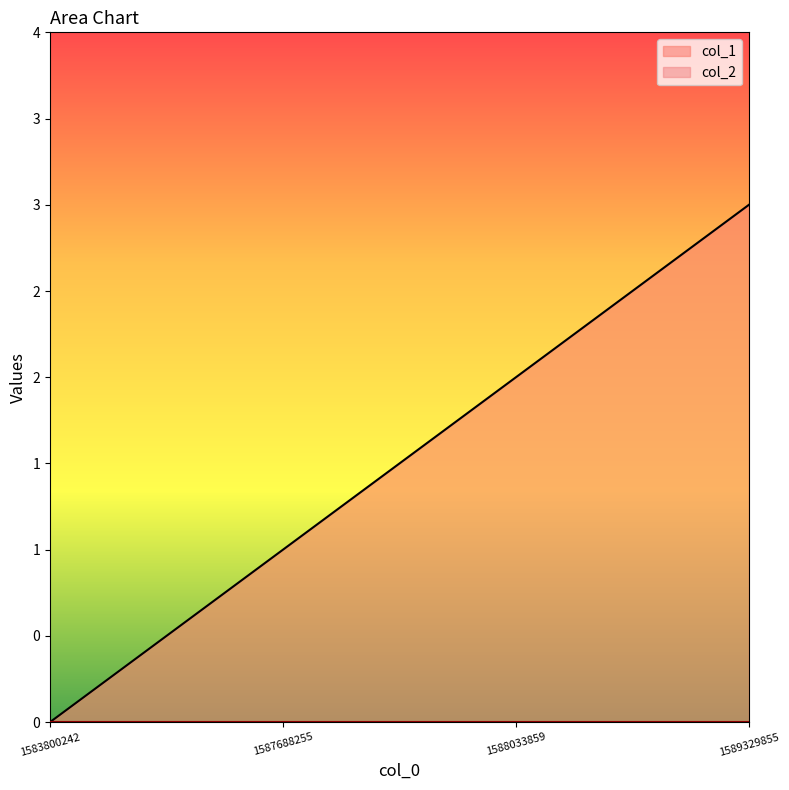

The chart shows a value of 1 at 1587688255. True or false?

True